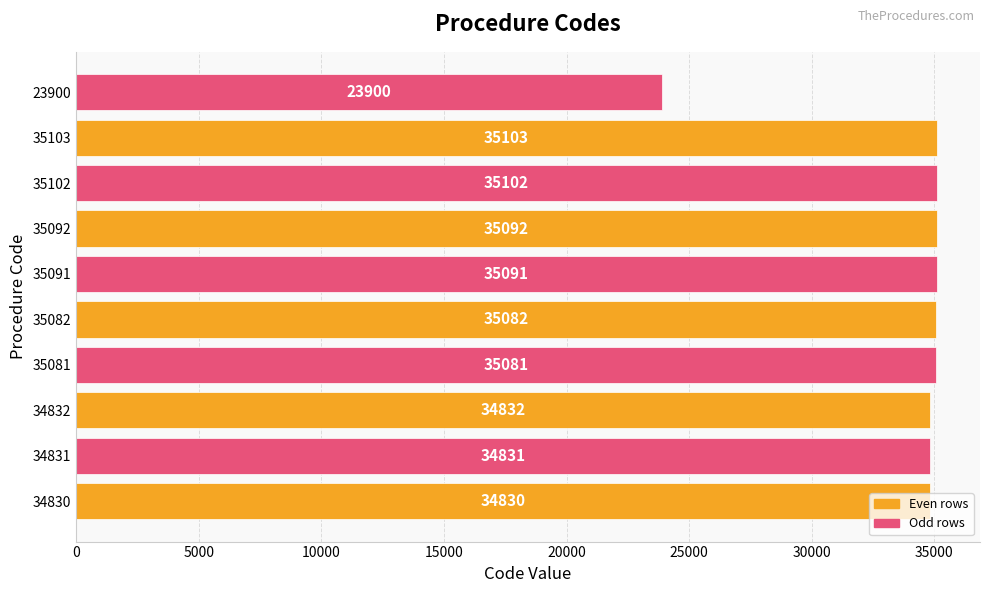

Between 35103 and 23900, which is larger?

35103